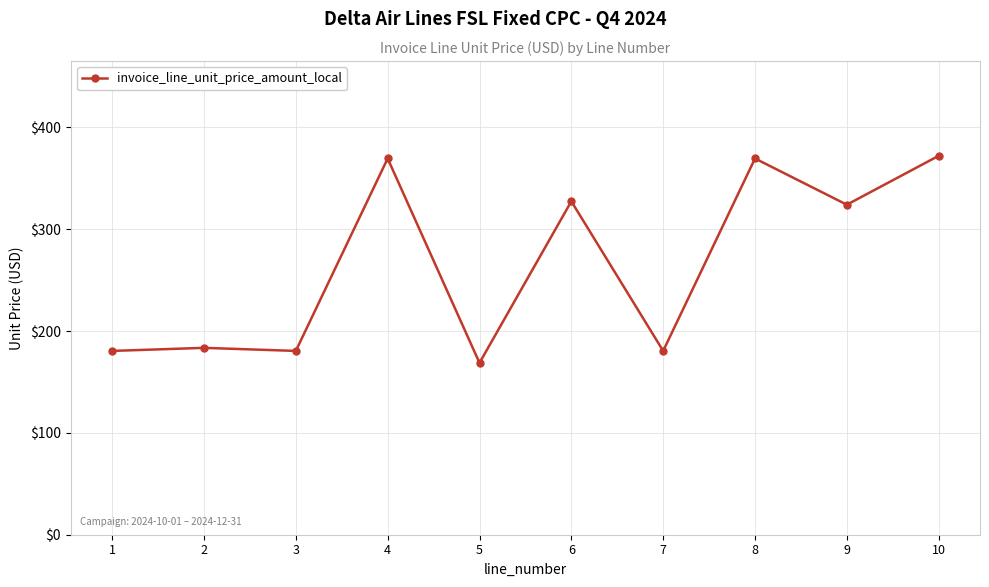

What is the greatest value displayed?

372.0